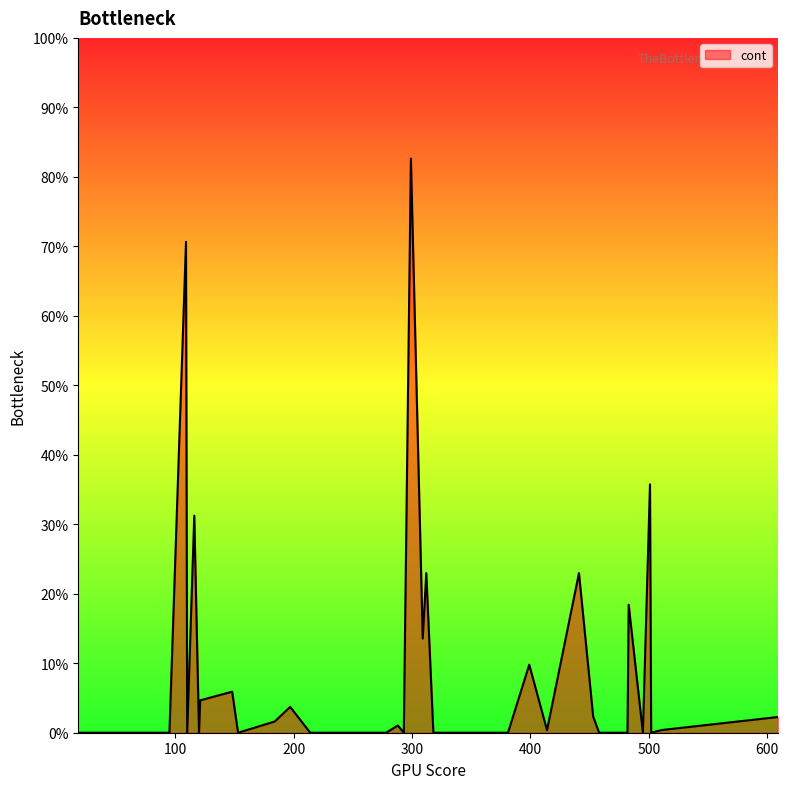

What is the difference between the maximum and minimum values?

0.8